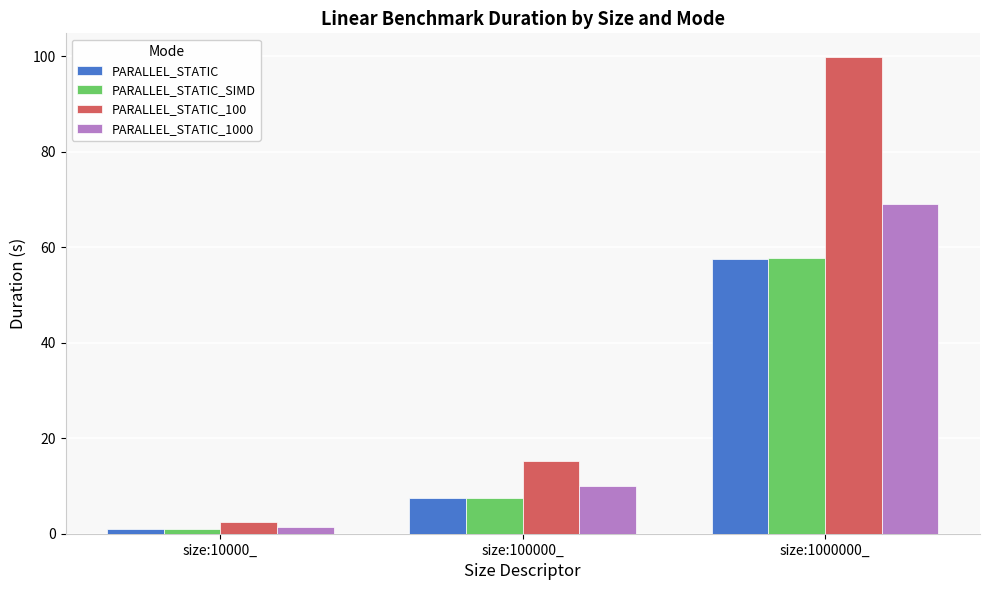

Reading right to left, what are all the values shown in this chart?

PARALLEL_STATIC: size:1000000_=57.6	size:100000_=7.5	size:10000_=1.0
PARALLEL_STATIC_SIMD: size:1000000_=57.7	size:100000_=7.5	size:10000_=1.0
PARALLEL_STATIC_100: size:1000000_=99.9	size:100000_=15.2	size:10000_=2.5
PARALLEL_STATIC_1000: size:1000000_=69.0	size:100000_=10.0	size:10000_=1.5